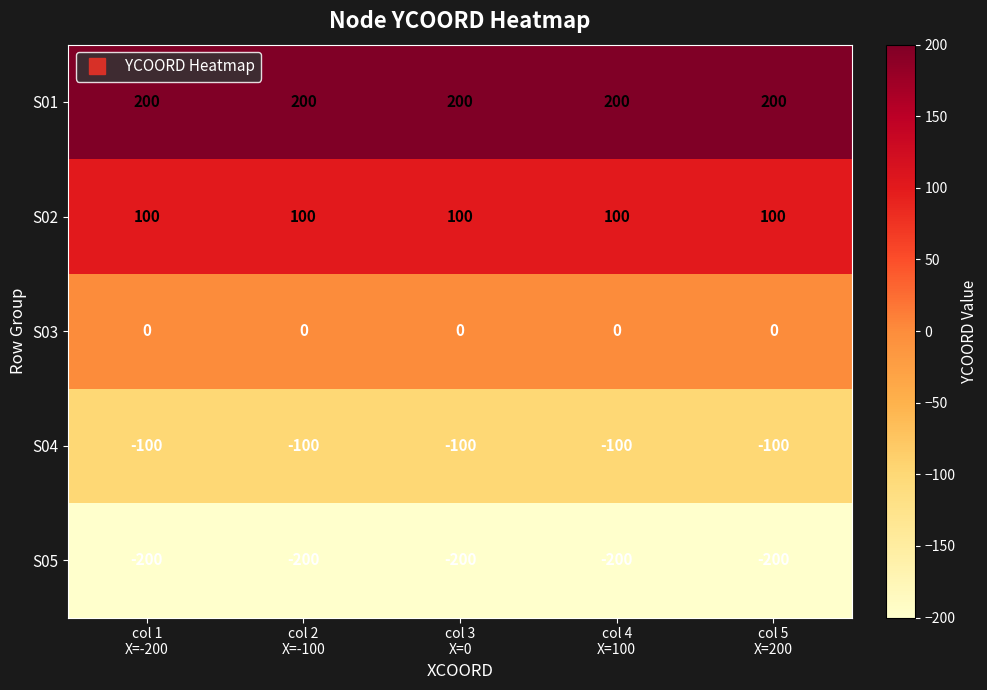

What is the sum of all S04 values?

-500